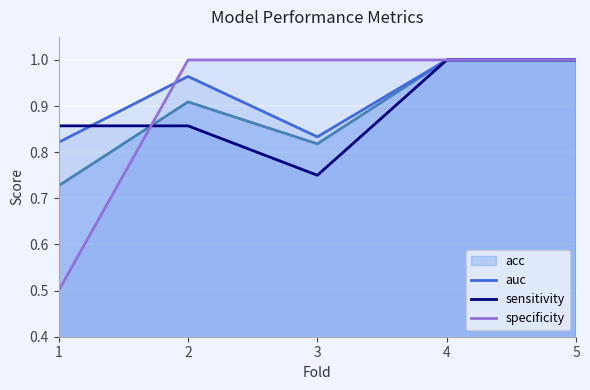

At how many categories does at least one series exceed 0?

5